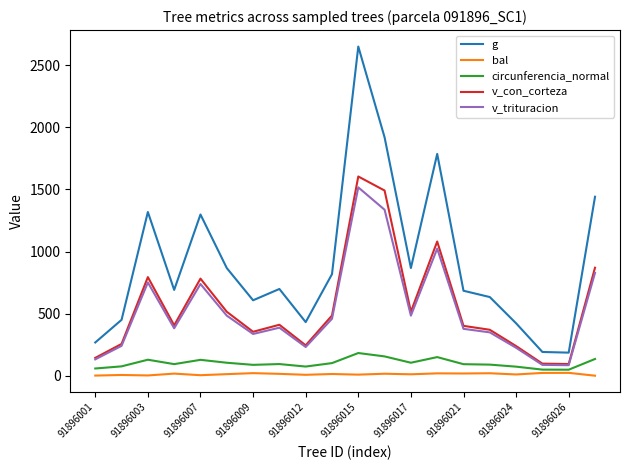

How many series are shown in this chart?

5